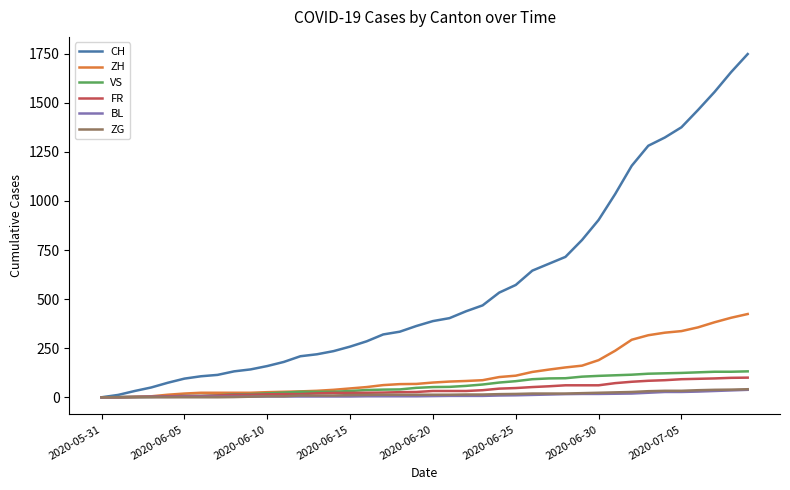

What is the maximum value shown in the chart?

1748